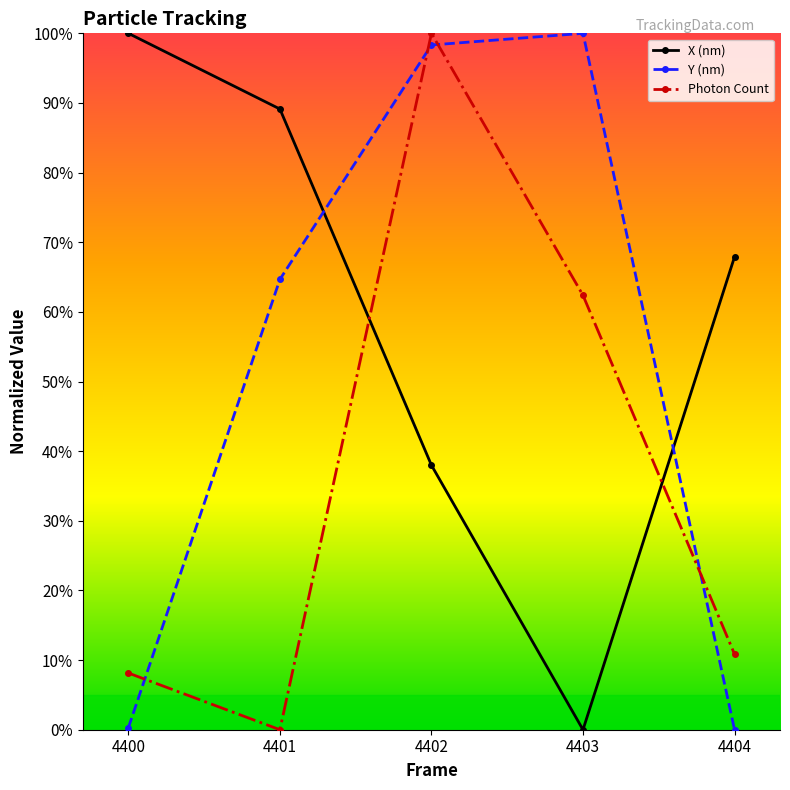

Is the value of Photon Count at 4403 greater than the value of Y (nm) at 4401?

No